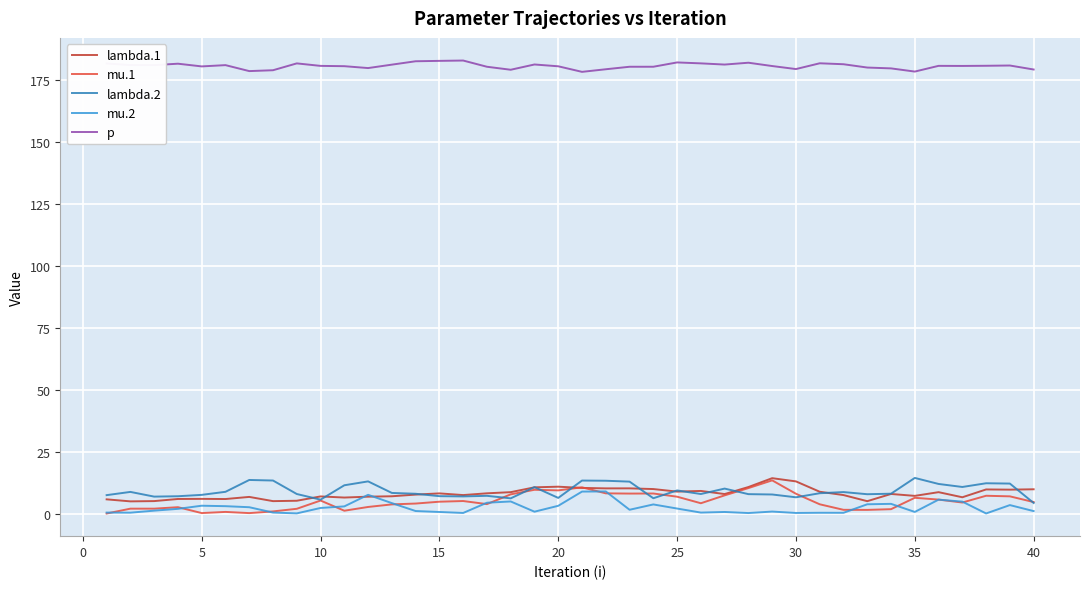

What is the highest value of the mu.2 series?

8.9